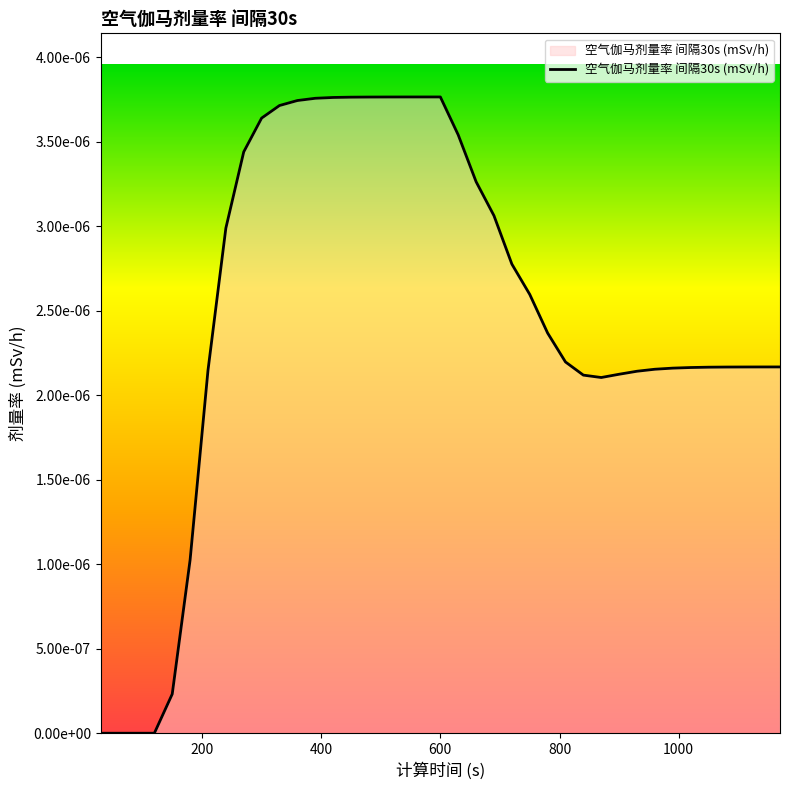

How many points are lower than both their immediate neighbors (excluding endpoints)?

1